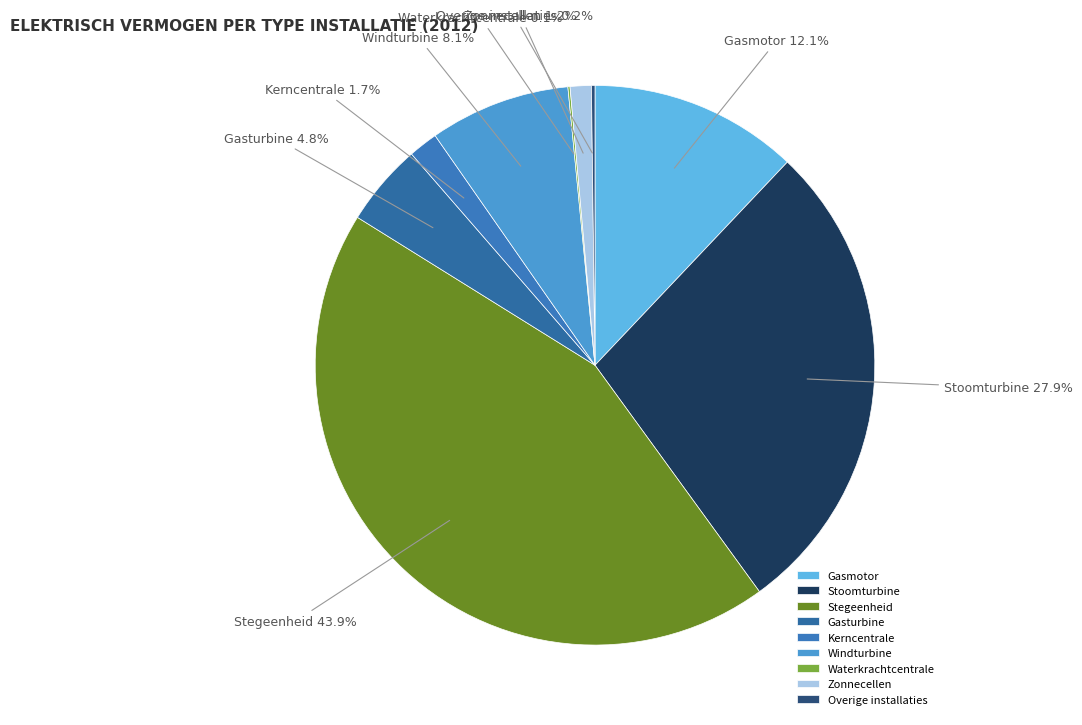

Is there a majority slice in this chart?

No